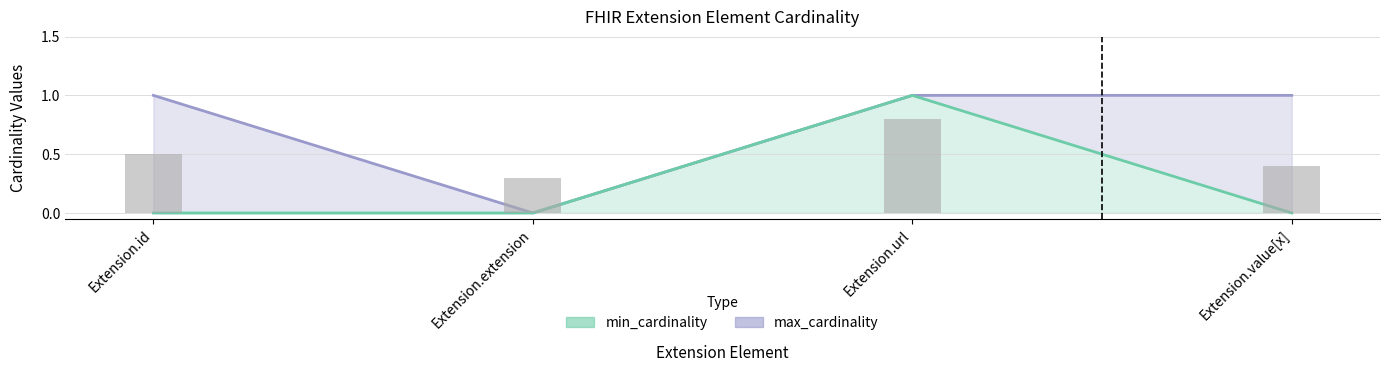

At Extension.extension, list the series in order from largest to smallest.

min_cardinality, max_cardinality